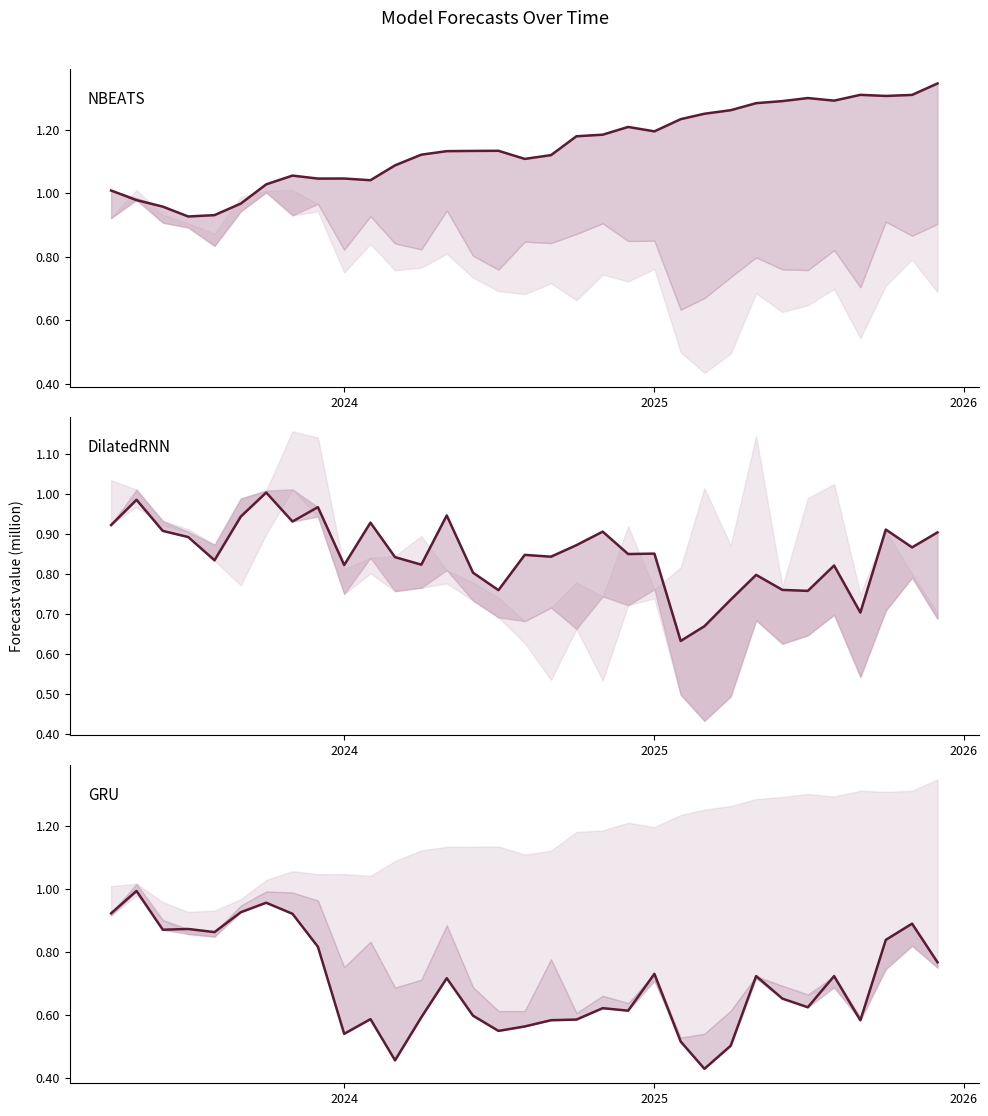

What is the maximum value for GRU?

1.0